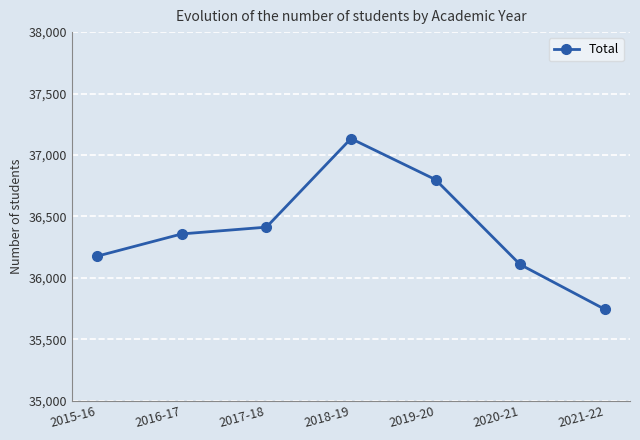

At which label is the value closest to 36438?

2017-18